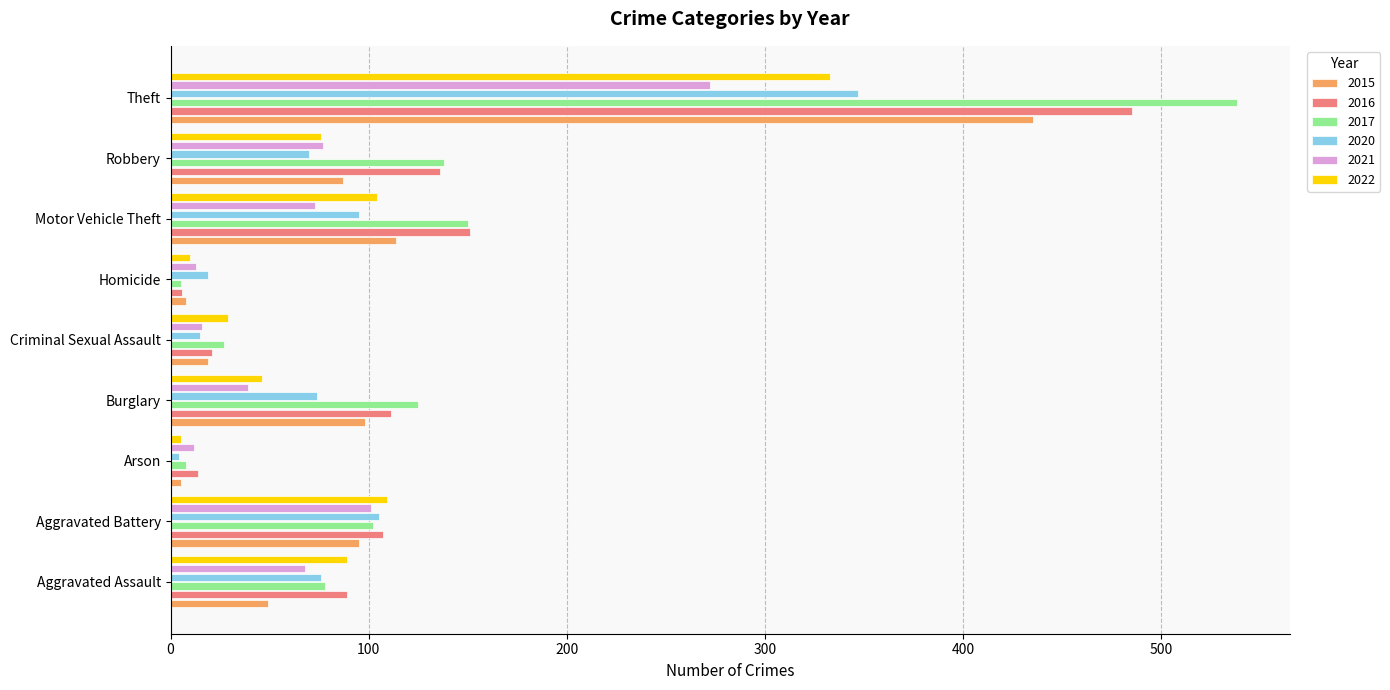

Which series has the widest spread of values?

2017